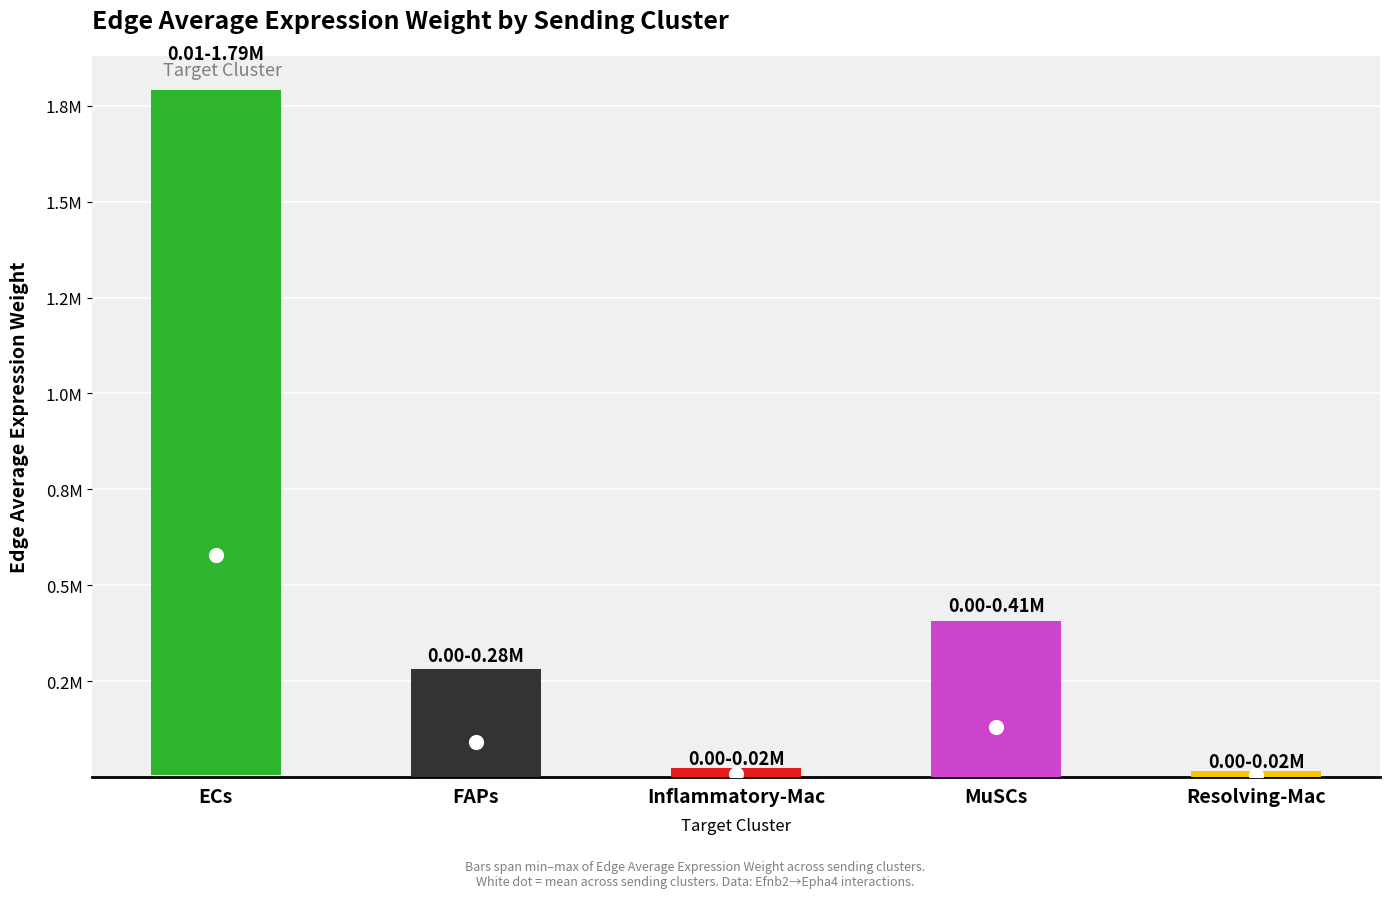

Which series has the largest Y range (max minus min)?

ECs